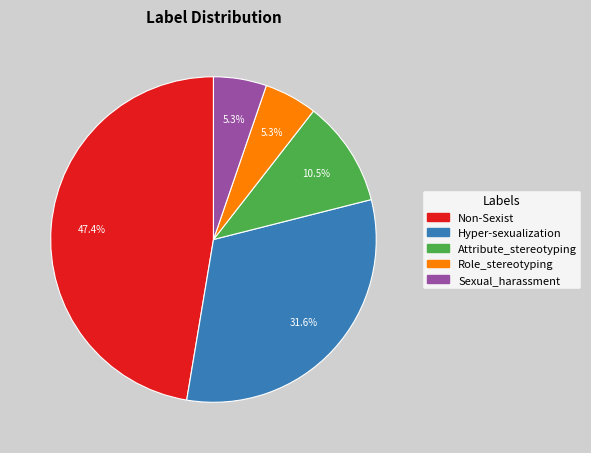

To the nearest percent, what percentage of the pie is Sexual_harassment?

5%